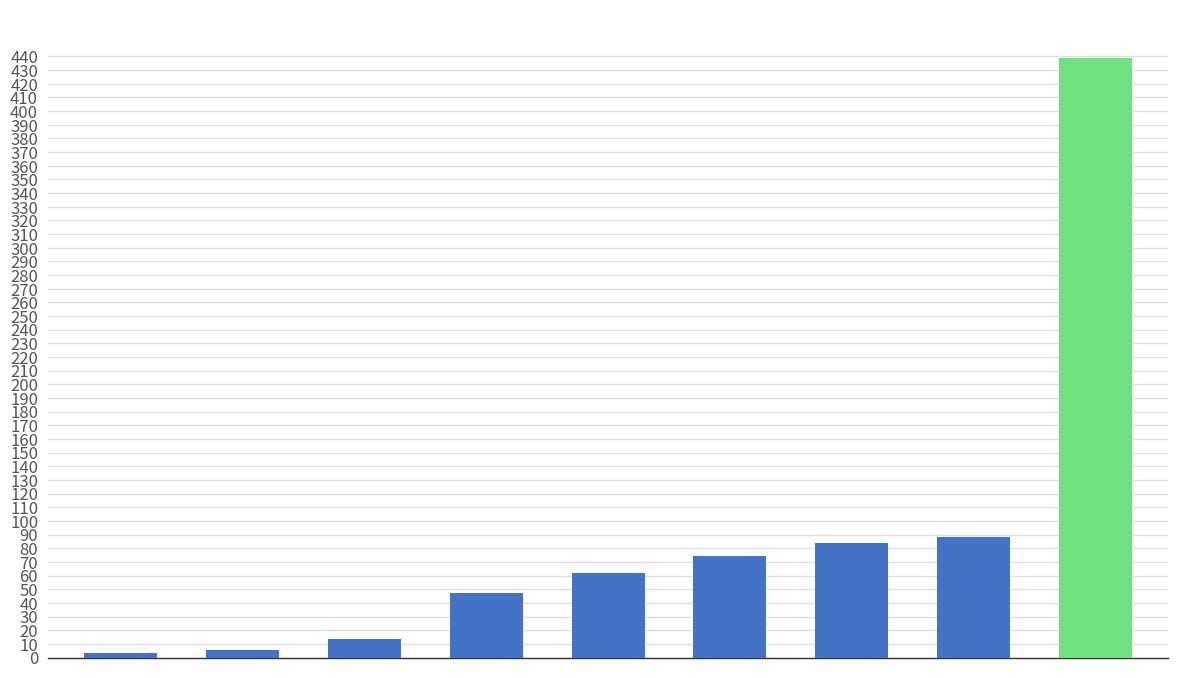

How many bars are there in total?

9